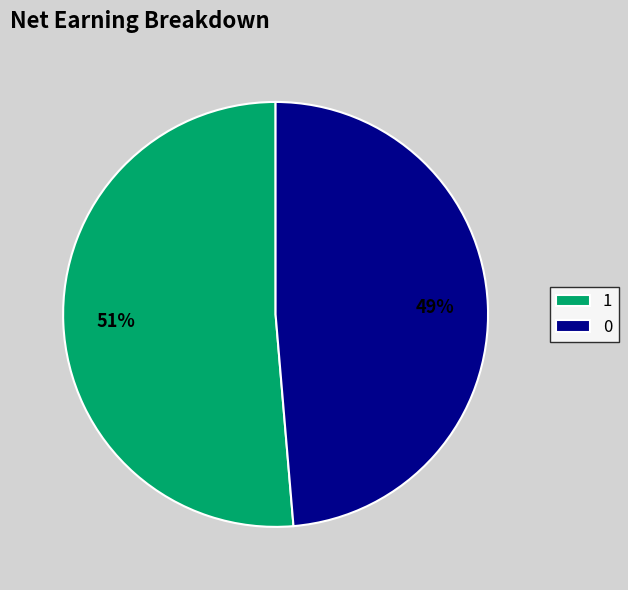

Is the sum of 1 and 0 greater than half?

Yes